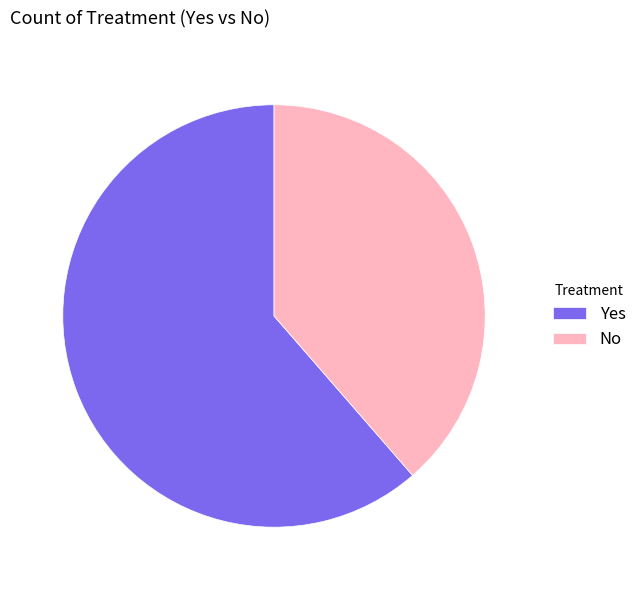

The Yes slice represents 61% of the pie. True or false?

True